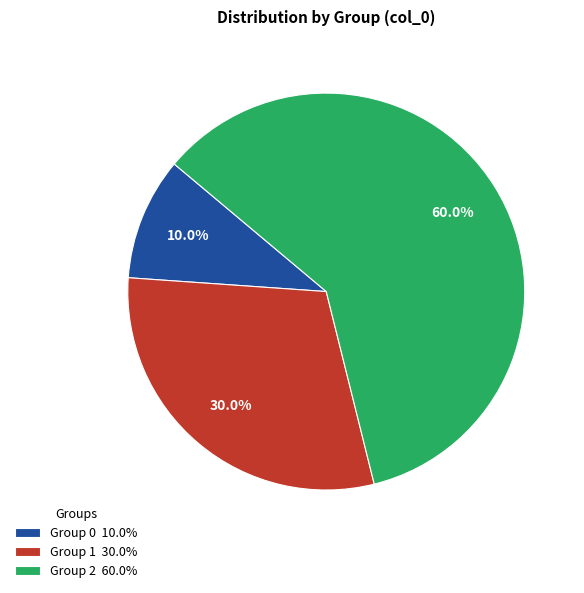

Is the sum of Group 0 10.0% and Group 1 30.0% greater than half?

No